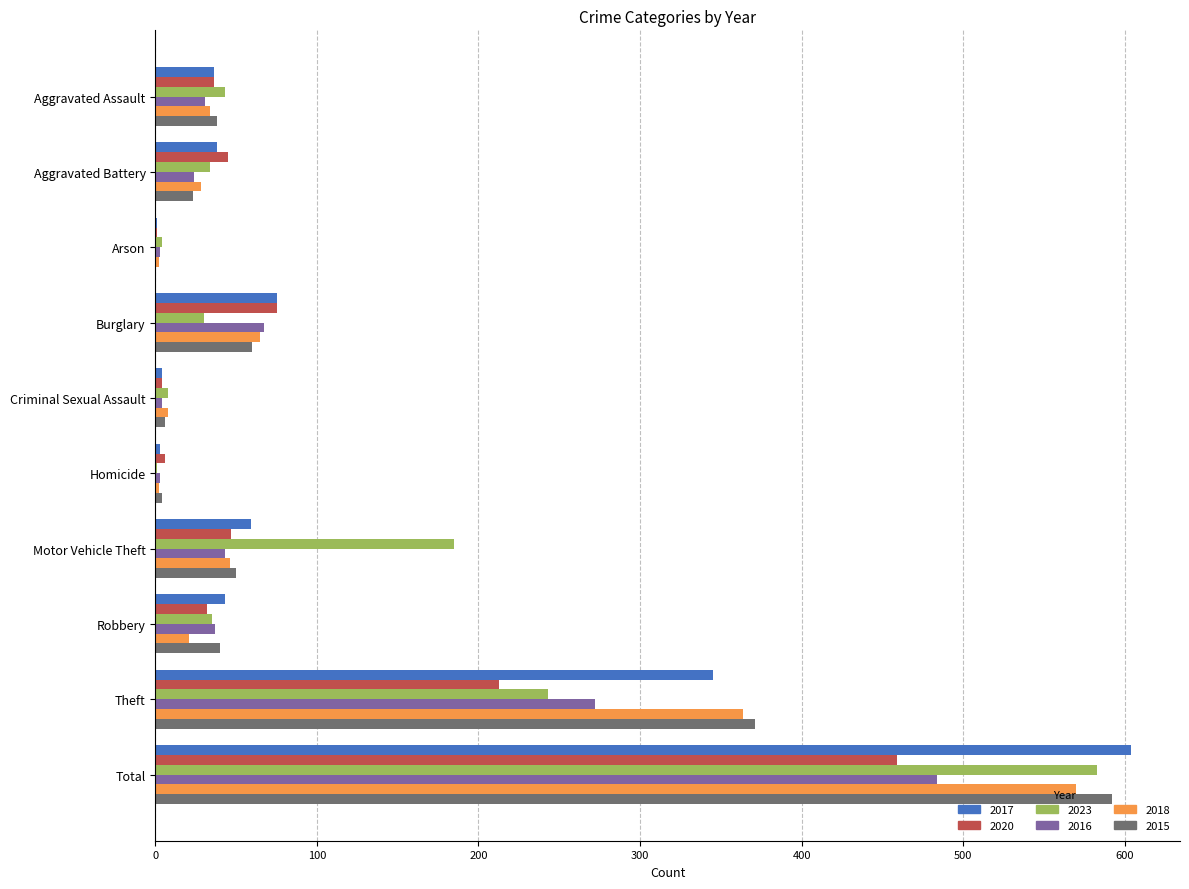

What is the total value across all series at Motor Vehicle Theft?

430